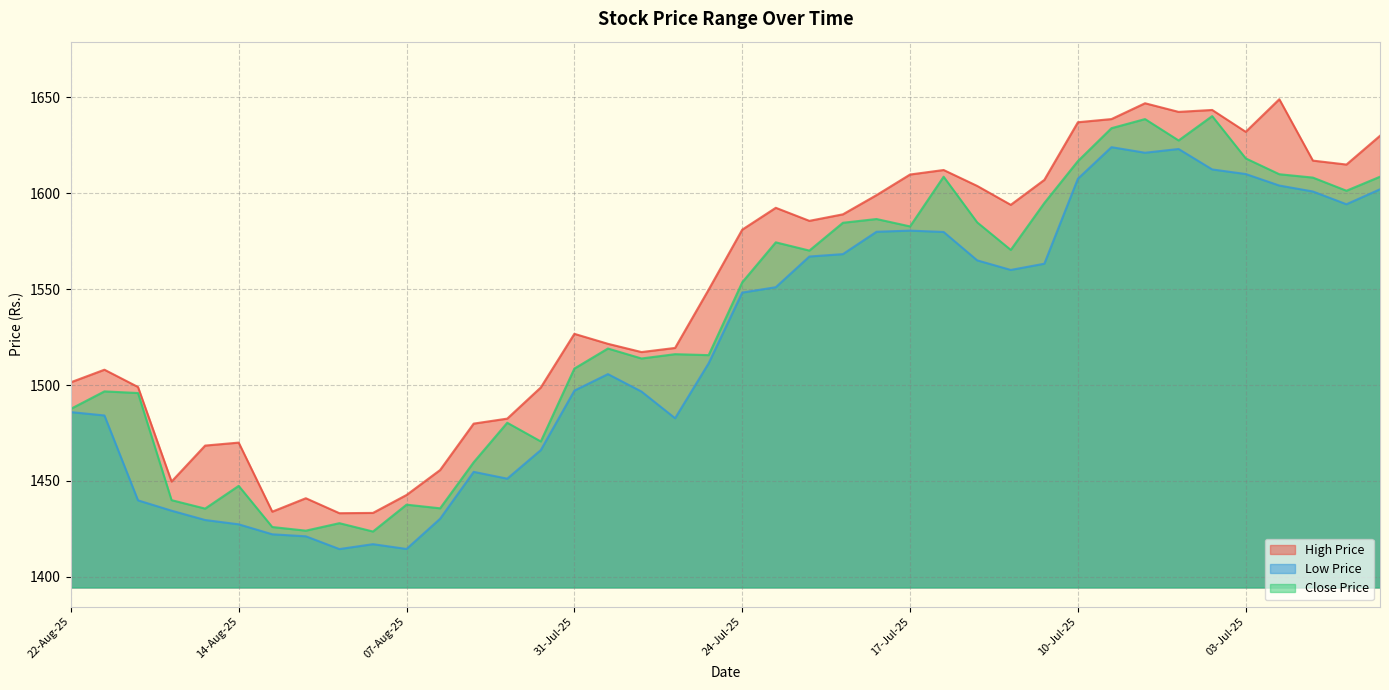

What is the minimum value for Close Price?

1423.7